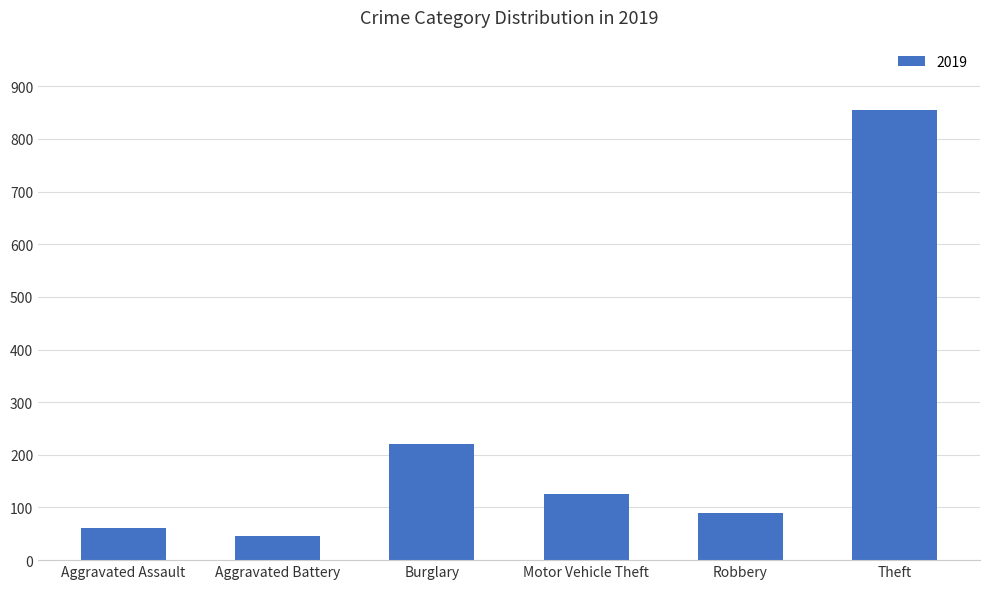

How many series are shown in this chart?

1